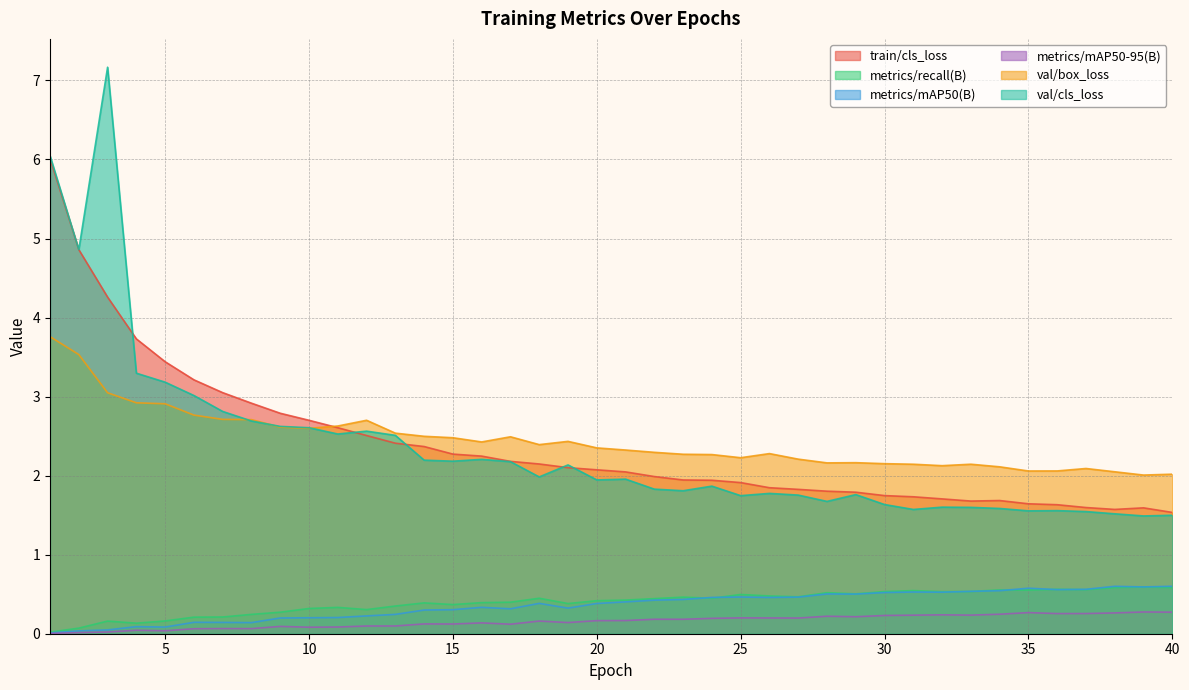

Where is the first local maximum for val/cls_loss?

3